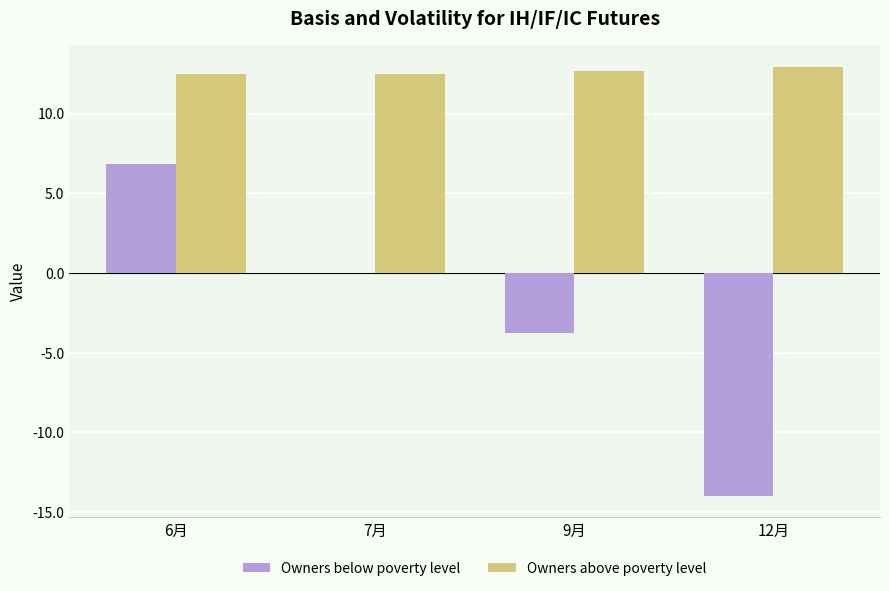

Are the bars grouped side by side (vs. stacked)?

Yes